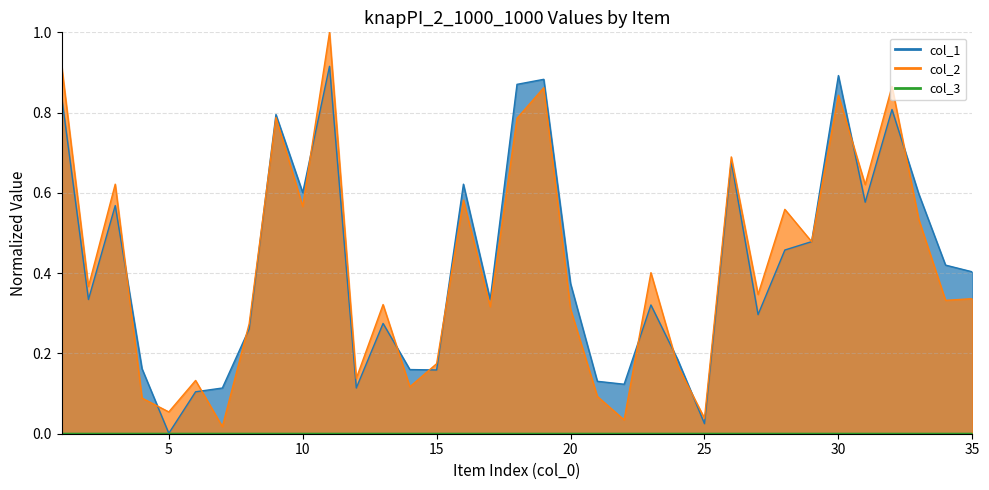

Which series has the largest total across all categories?

col_1